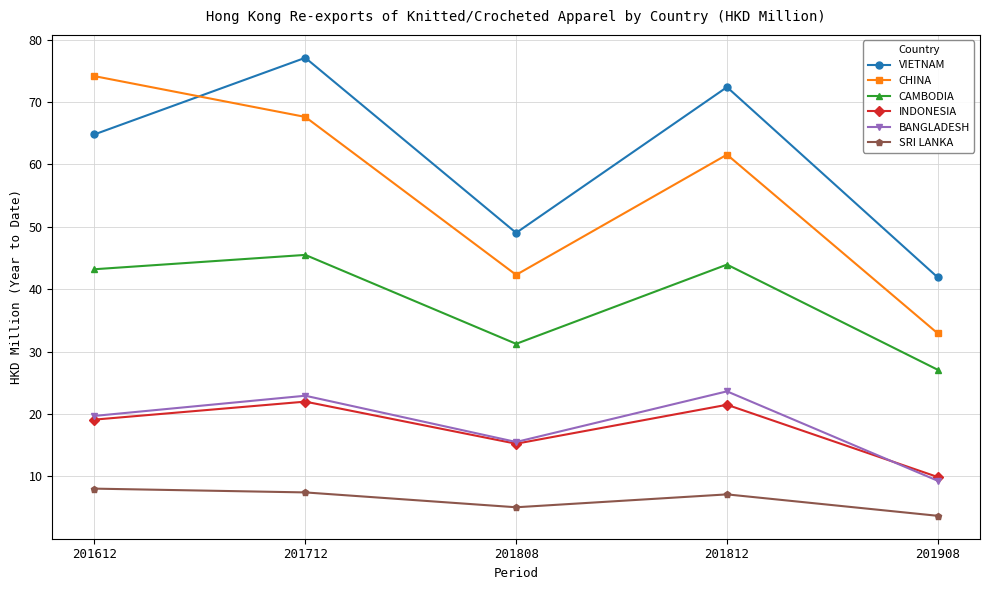

Count the number of categories in the chart.

5